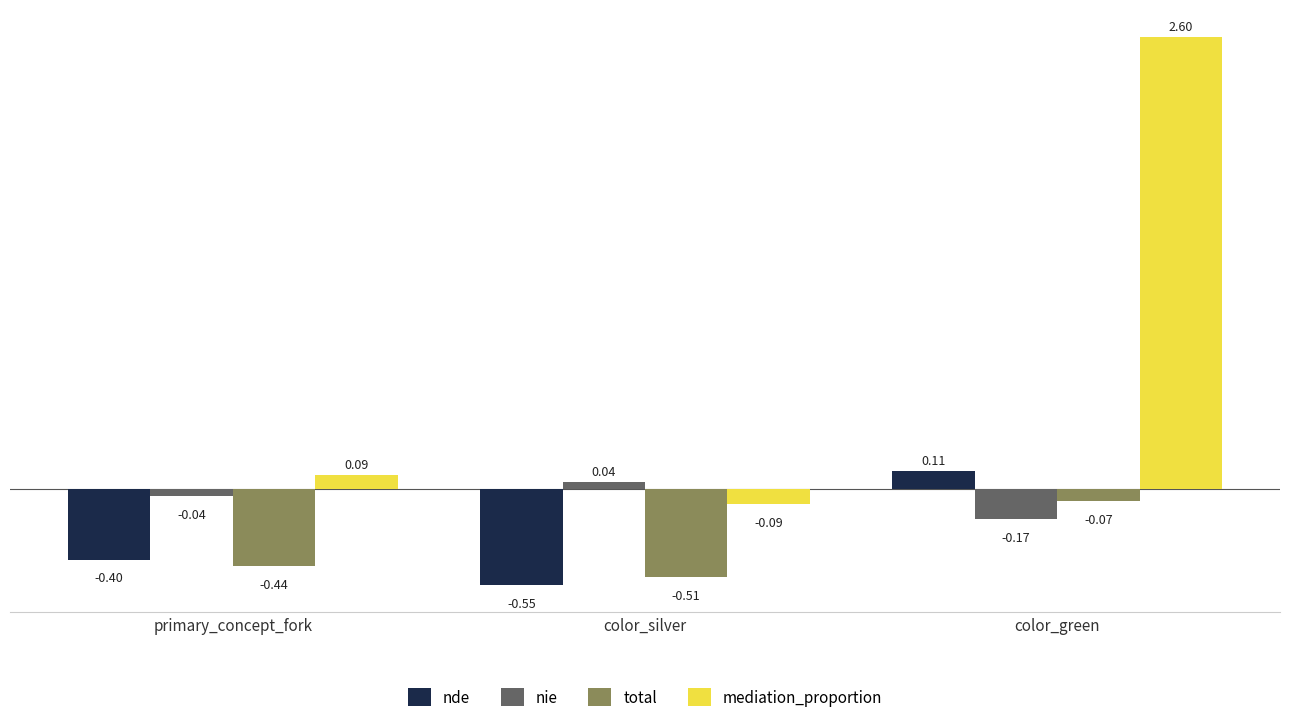

How many groups of bars are there?

3